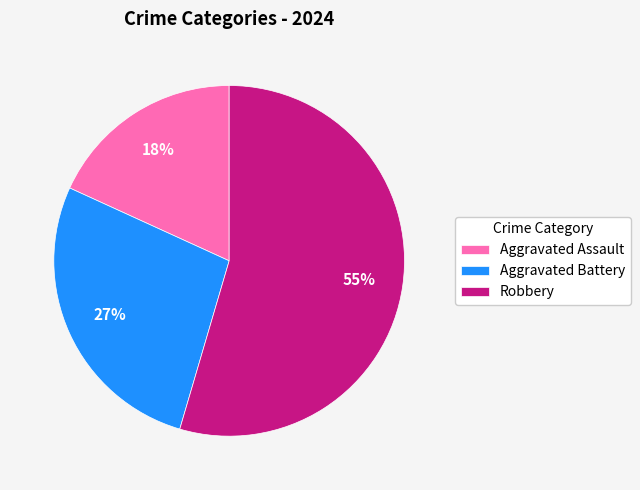

Does any single category account for the majority?

Yes